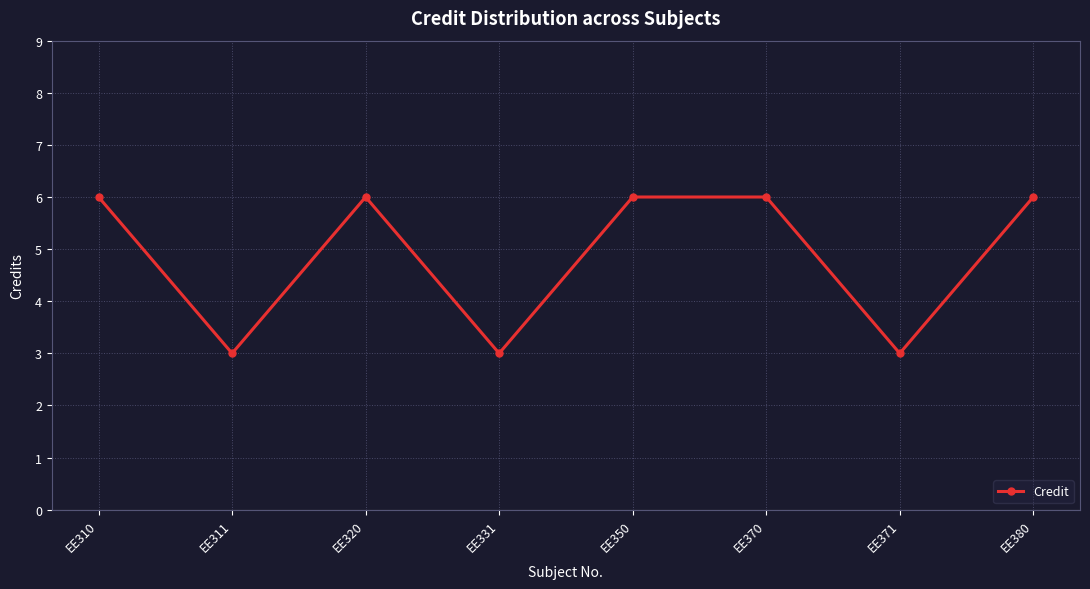

What is the maximum value shown in the chart?

6